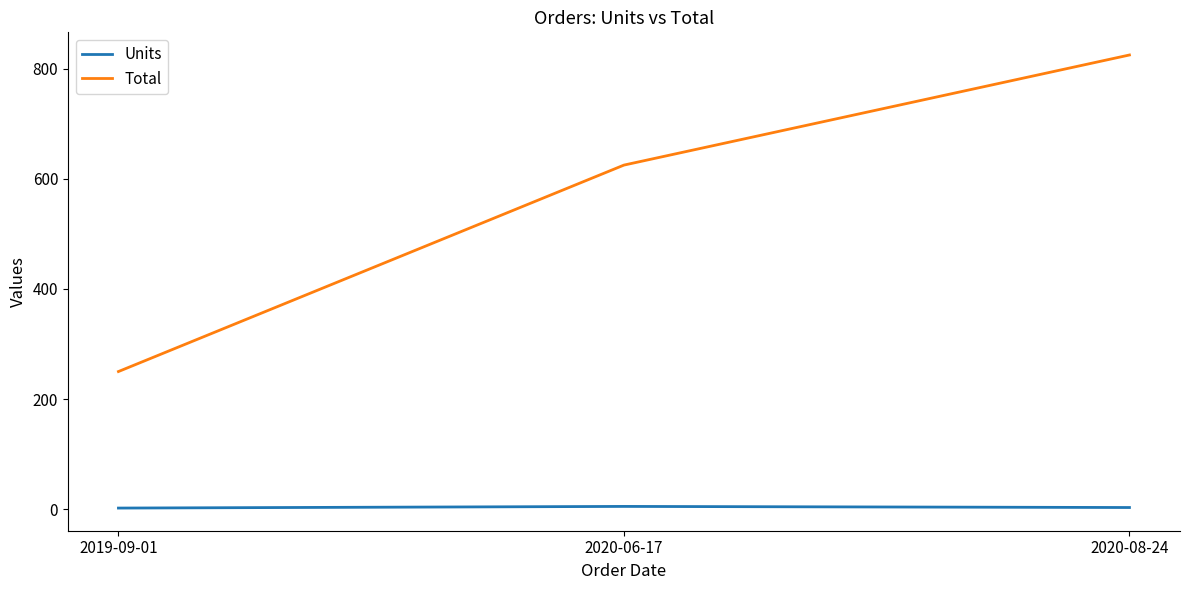

True or false: Total has a value of 873 at 2020-06-17.

False